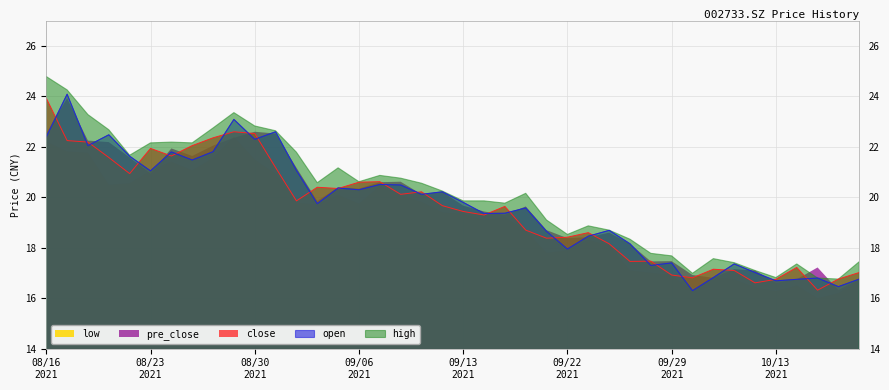

What is the approximate value of high at 20211018?

16.8